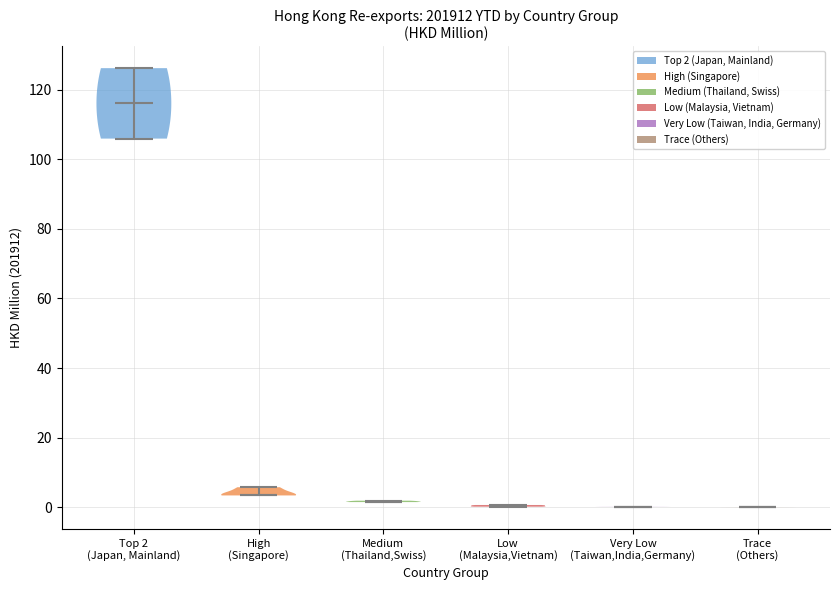

Reading left to right, read every violin against the y-axis: where its median line is, and the lowest and highest points it reaches. The values are not printed on the chart, so give them approximately, as read against the axis.

Top 2 (Japan, Mainland): median line 116, lowest point 106, highest point 126
High (Singapore): median line 4, lowest point 4, highest point 6
Medium (Thailand,Swiss): median line 2, lowest point 2, highest point 2
Low (Malaysia,Vietnam): median line 0, lowest point 0, highest point 0
Very Low (Taiwan,India,Germany): median line 0, lowest point 0, highest point 0
Trace (Others): median line 0, lowest point 0, highest point 0